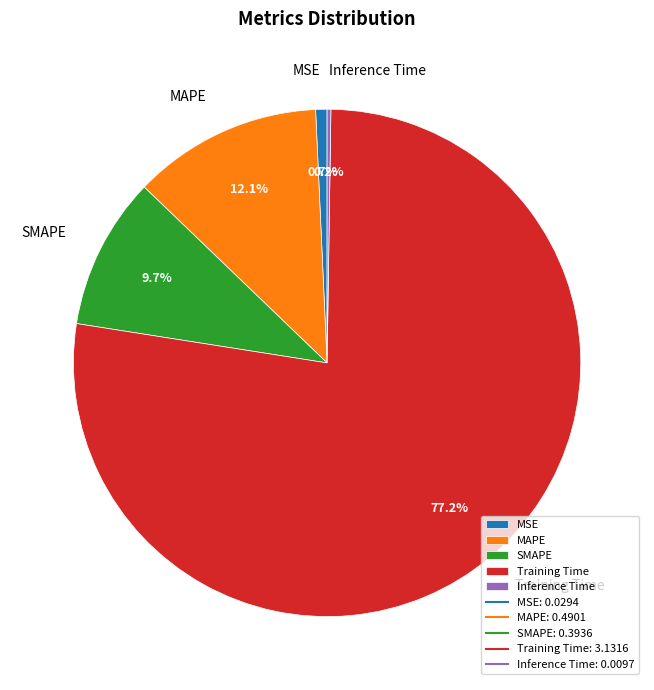

Which category has the biggest portion of the pie?

Training Time